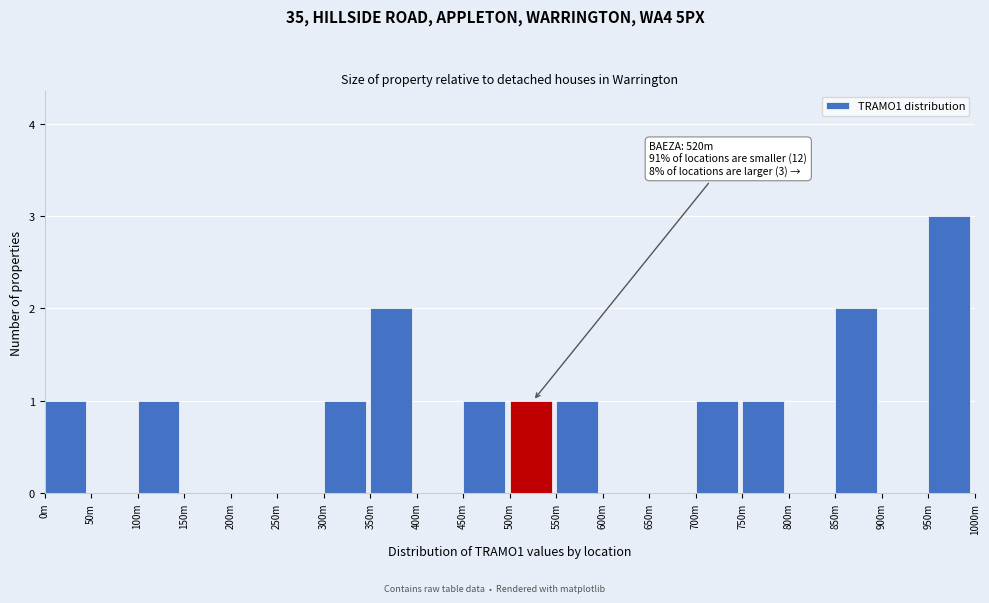

Reading left to right, what are all the values shown in this chart?

0m=1	50m=0	100m=1	150m=0	200m=0	250m=0	300m=1	350m=2	400m=0	450m=1	500m=1	550m=1	600m=0	650m=0	700m=1	750m=1	800m=0	850m=2	900m=0	950m=3